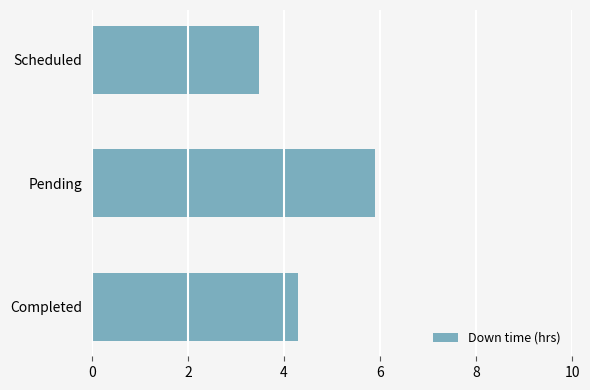

What is the difference between the maximum and second lowest values?

1.6